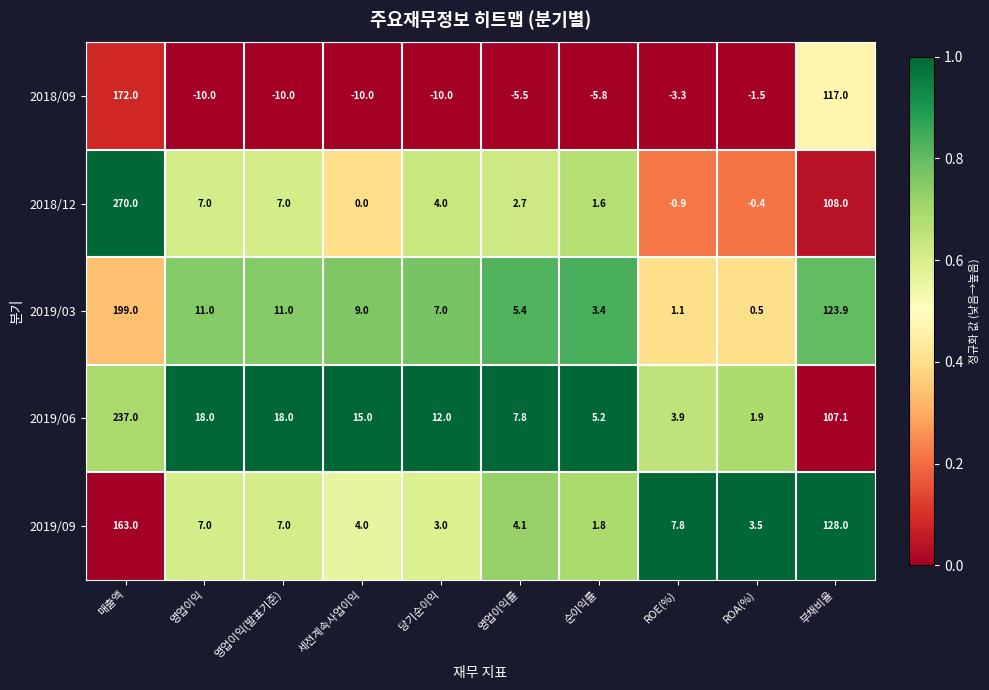

At which label does 2019/06 reach its minimum?

ROA(%)